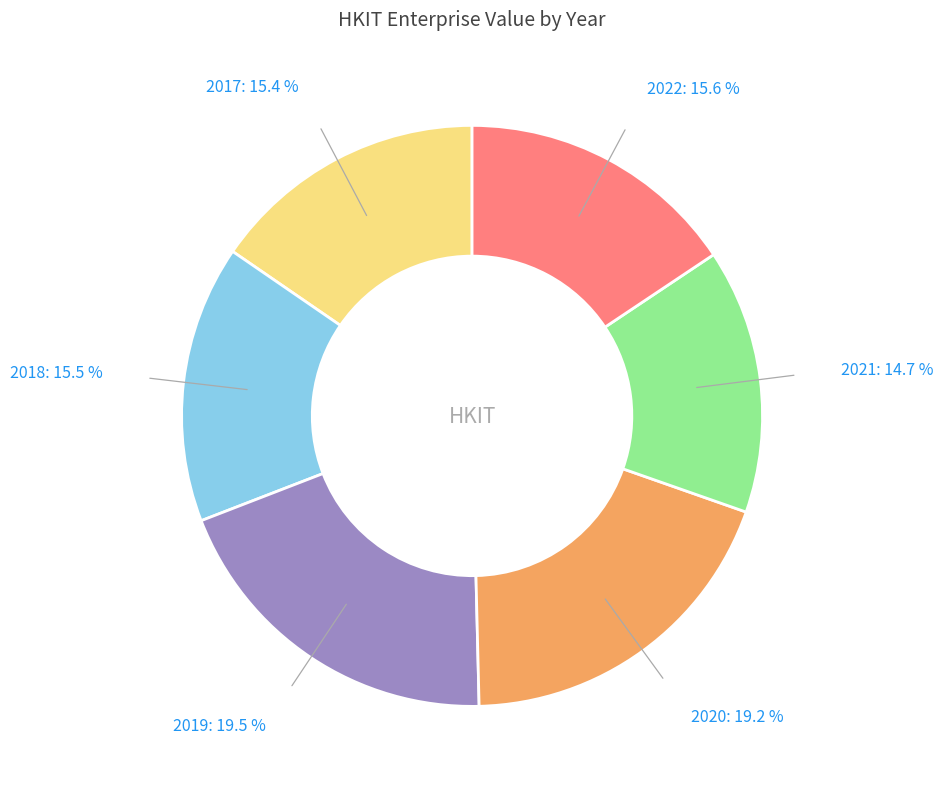

Is there a majority slice in this chart?

No